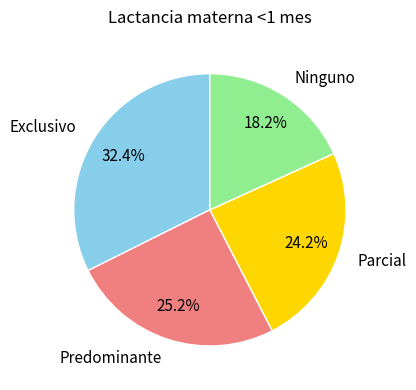

How many slices are in this pie chart?

4